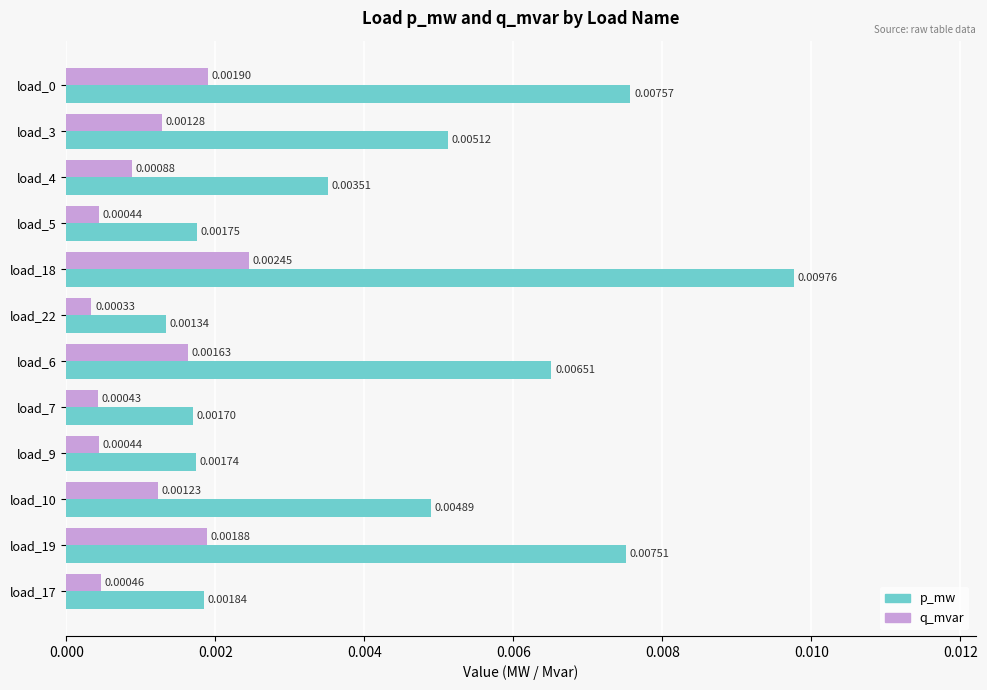

Rank the series by their maximum value, from highest to lowest.

p_mw, q_mvar